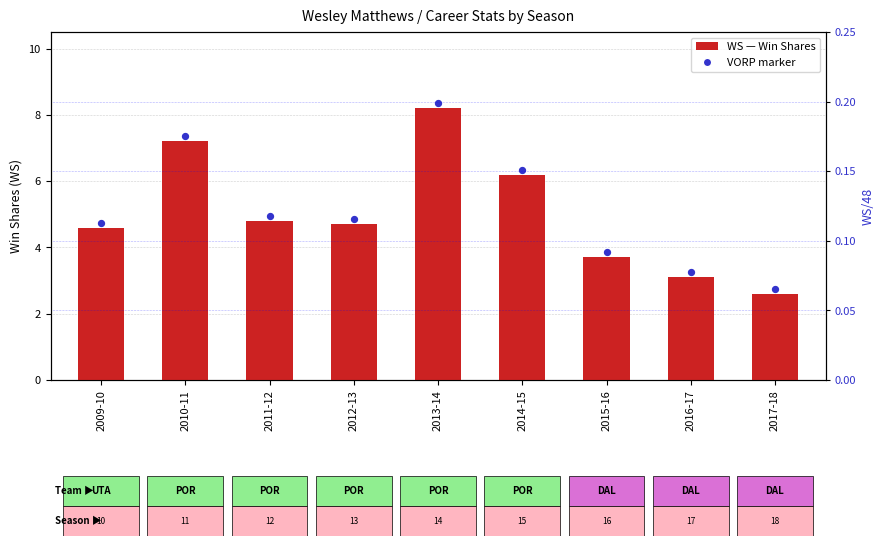

Which series has the largest total across all categories?

VORP